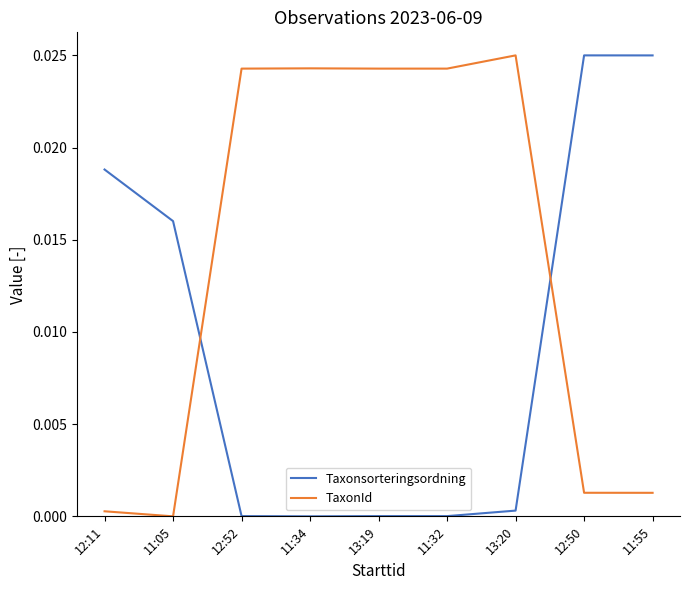

Which category has the highest value in the TaxonId series?

13:20